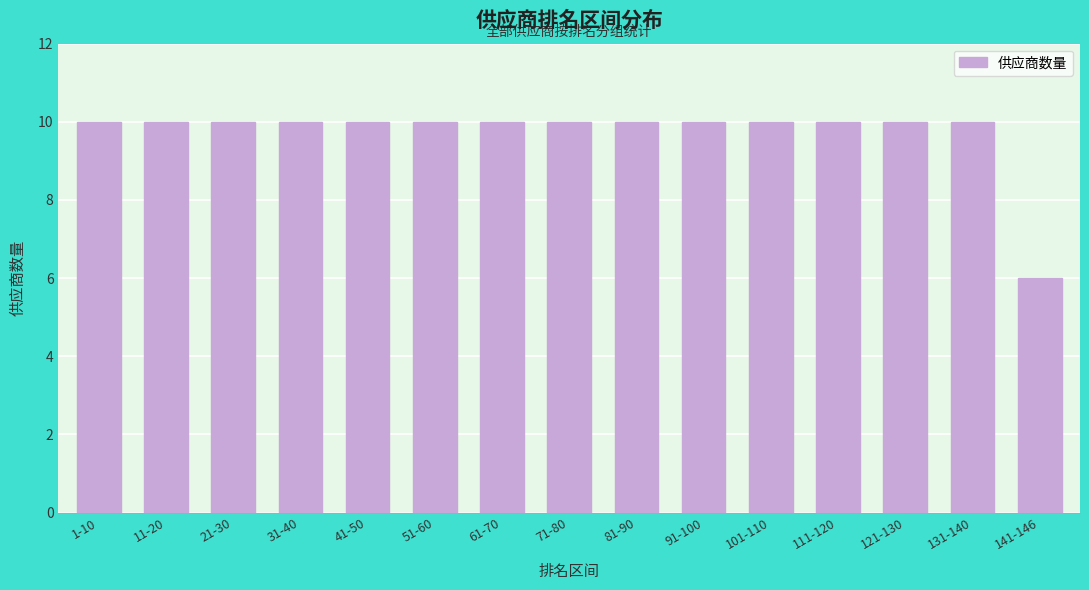

Reading left to right, extract all data points from this chart.

1-10=10	11-20=10	21-30=10	31-40=10	41-50=10	51-60=10	61-70=10	71-80=10	81-90=10	91-100=10	101-110=10	111-120=10	121-130=10	131-140=10	141-146=6